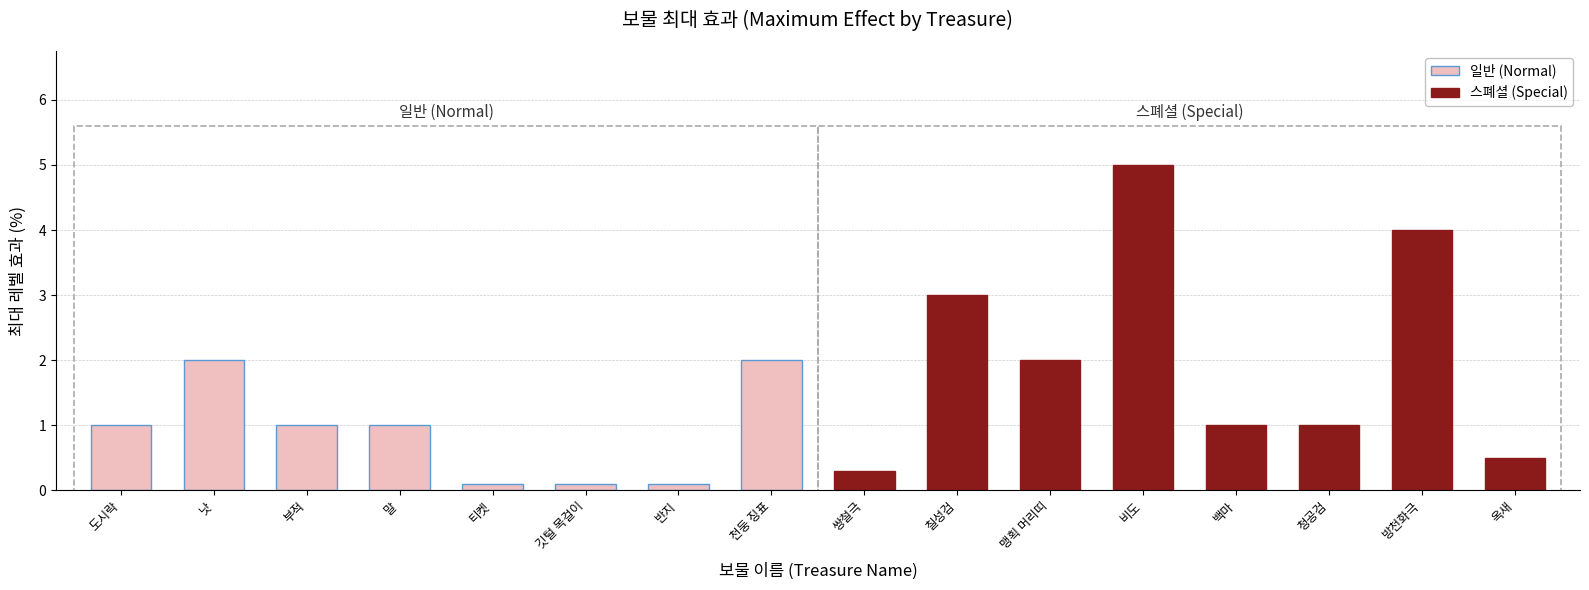

Which has a higher value, 도시락 or 쌍철극?

도시락